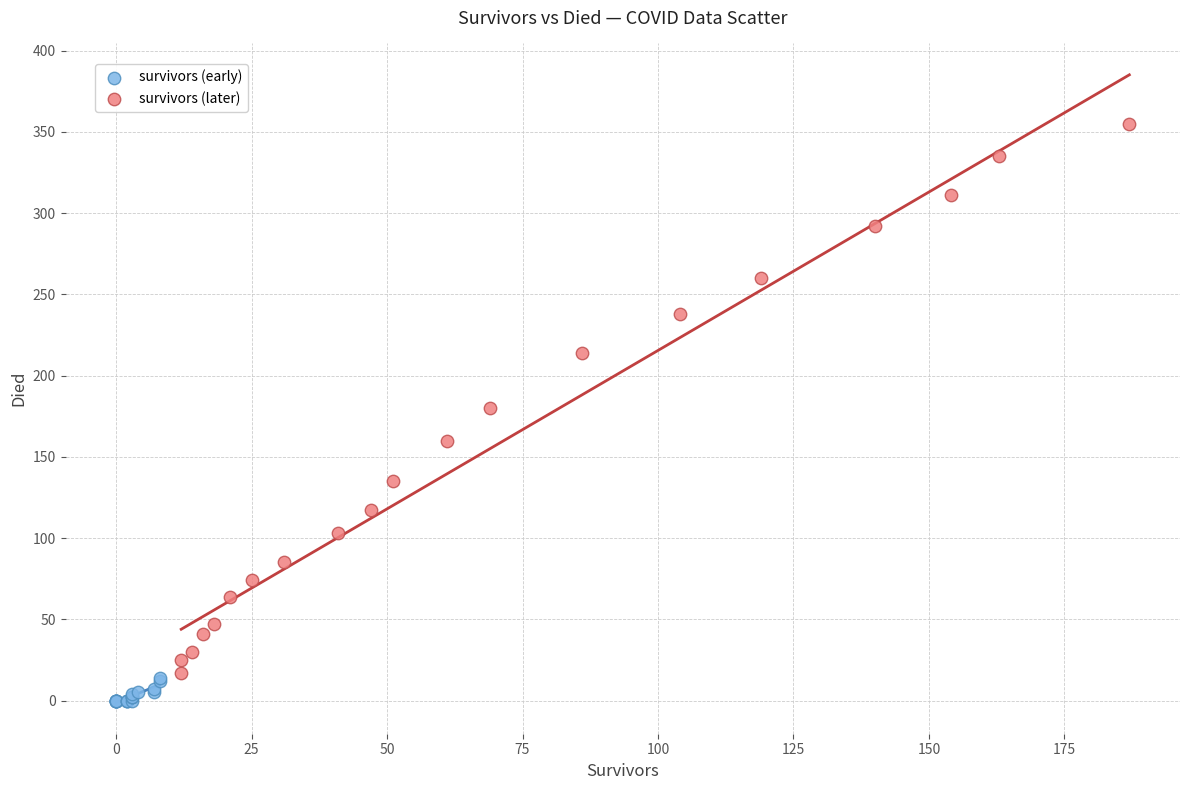

What are all the series names shown in the legend?

survivors (early), survivors (later)